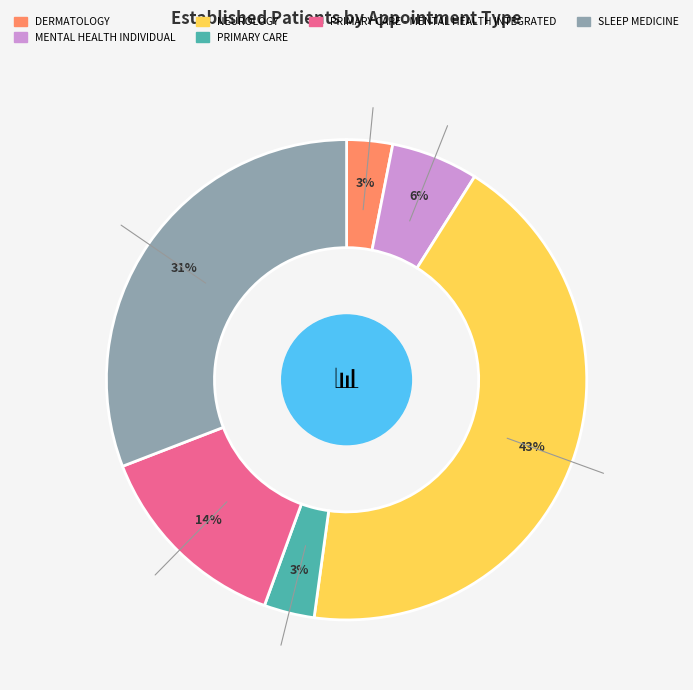

Is there a majority slice in this chart?

No